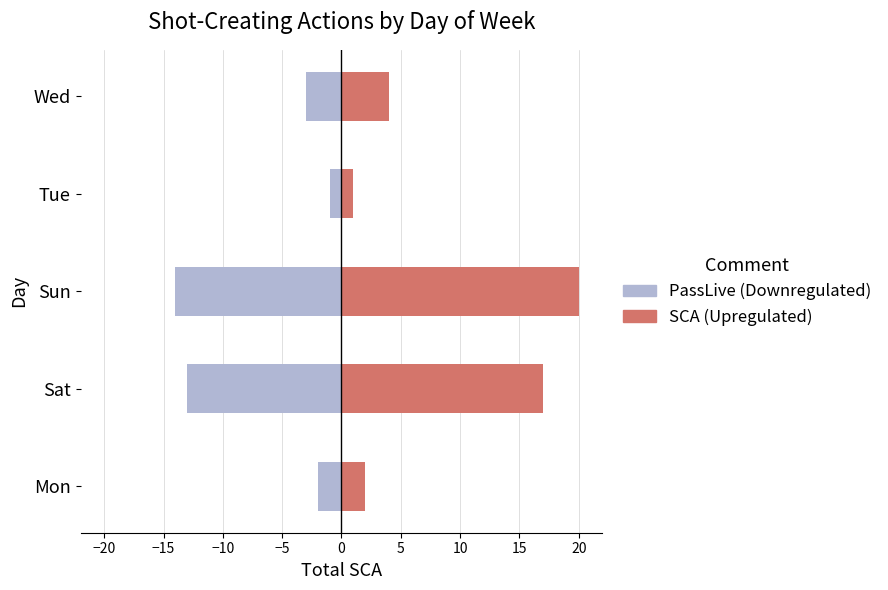

How many bars are there in total?

10